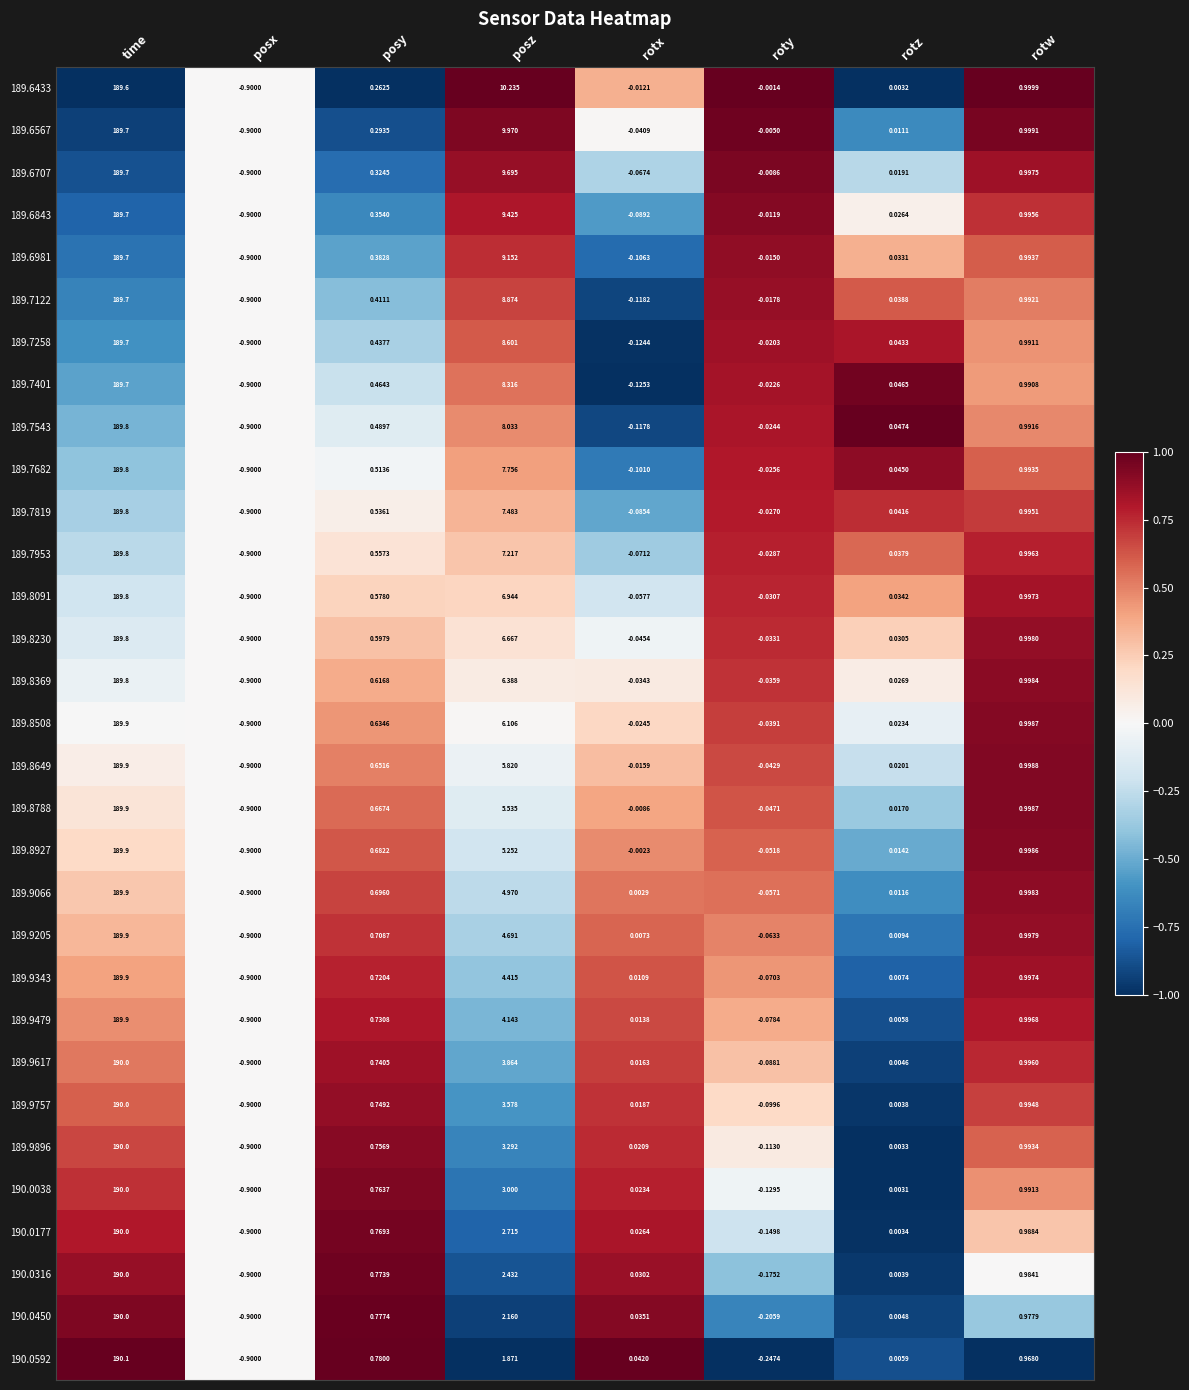

Which category has the lowest value across all series?

posx